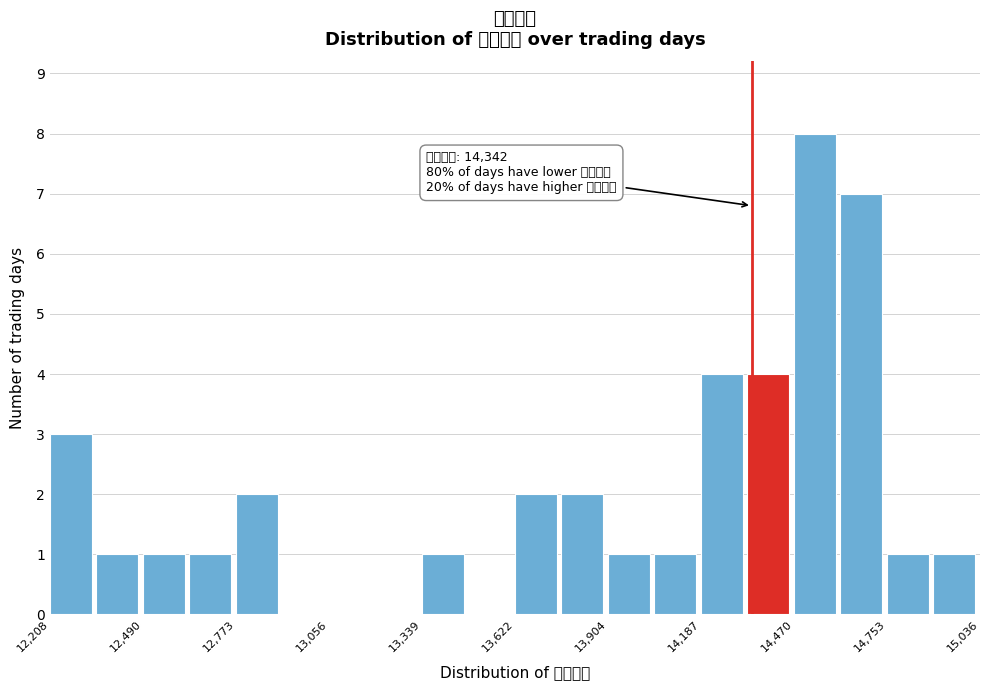

Around what value on the x-axis is the tallest bar? Give the approximate position of its centre, as read against the axis.

14550